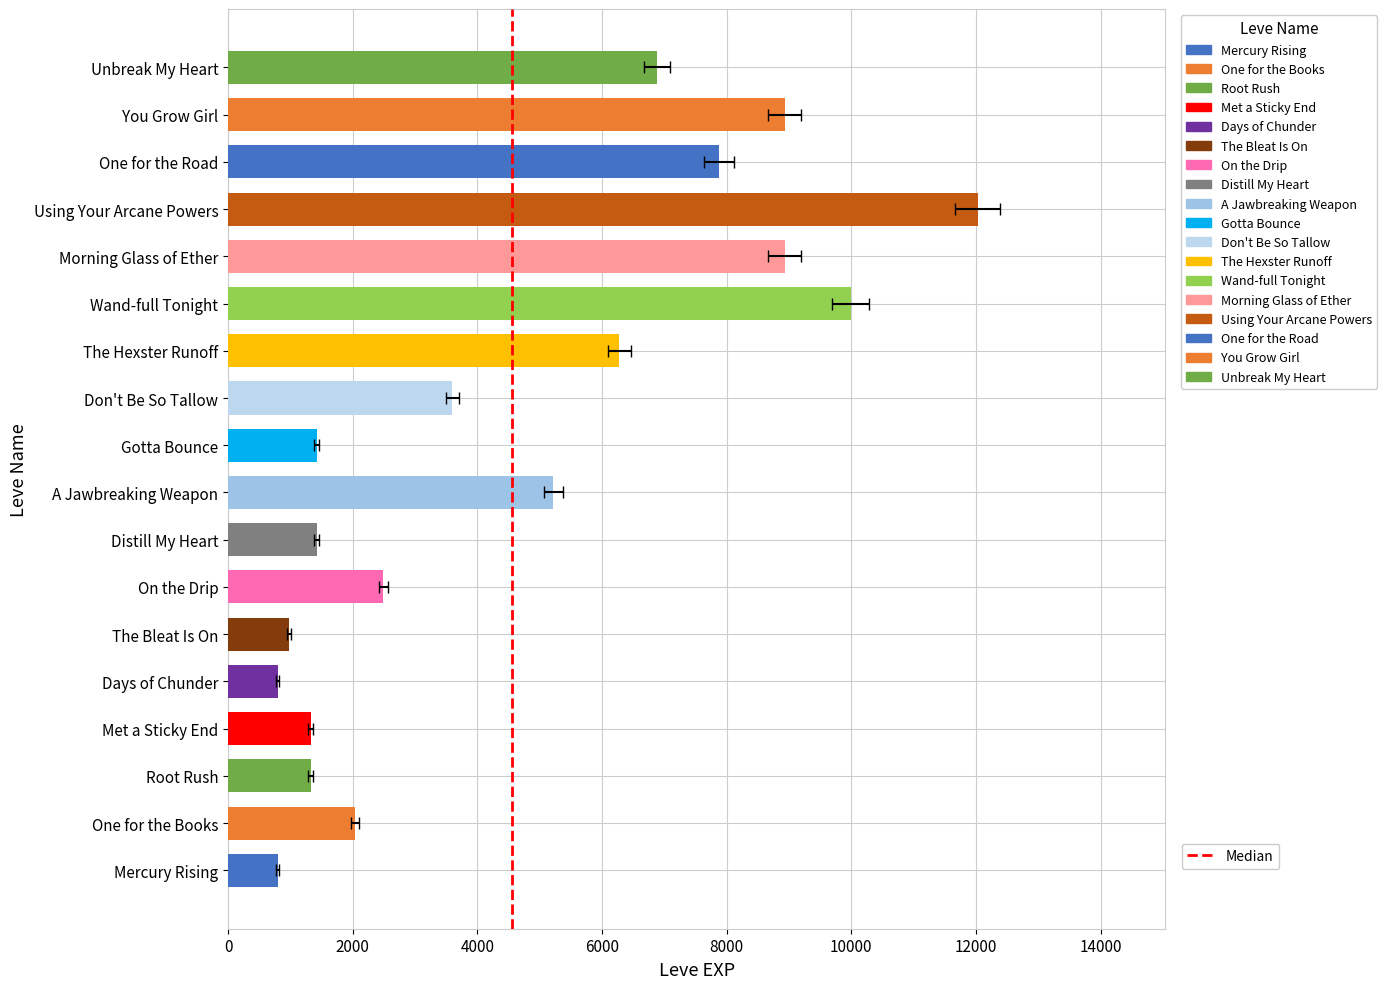

The chart shows a value of 273 at Met a Sticky End. True or false?

False